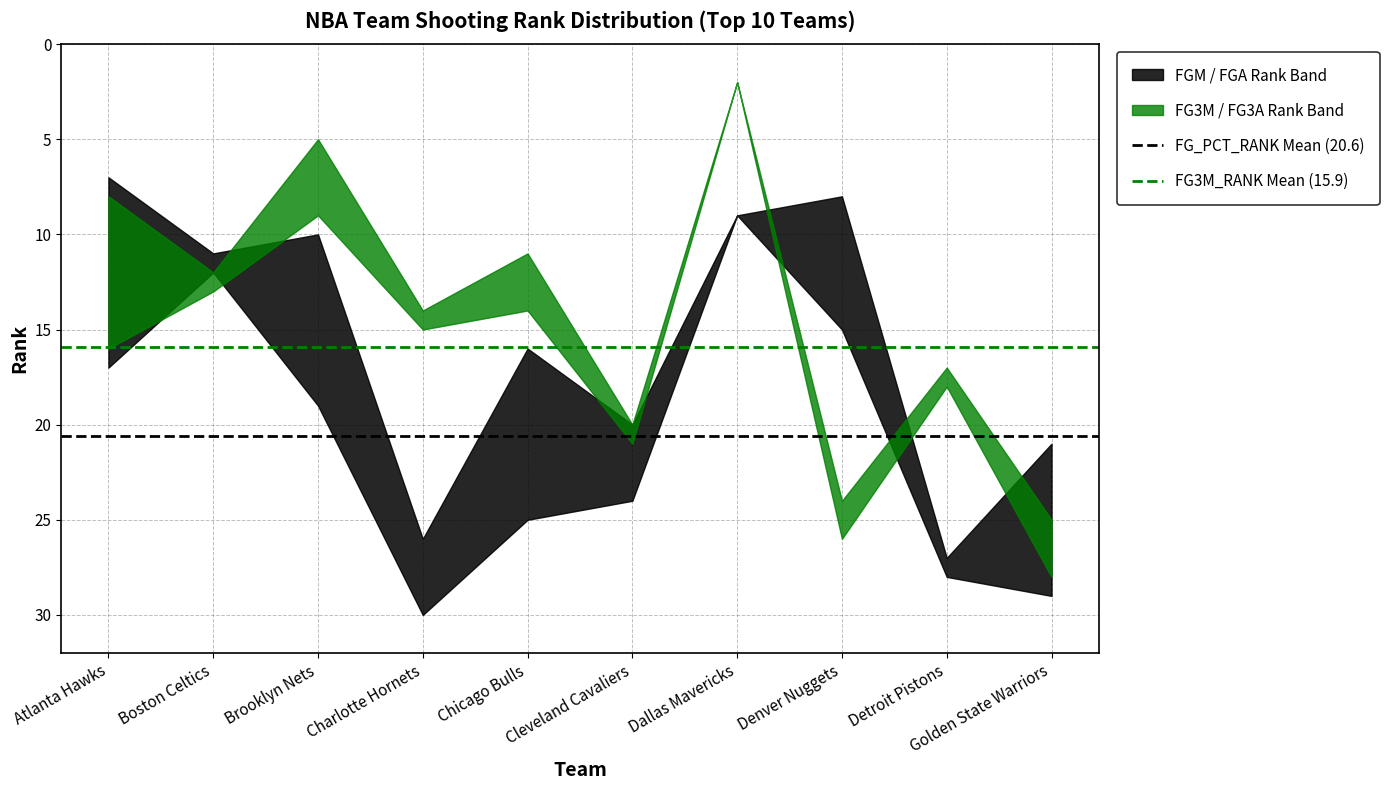

Reading left to right, list all the values displayed in this chart.

FG_PCT_RANK Mean (20.6): 20.6	20.6
FG3M_RANK Mean (15.9): 15.9	15.9